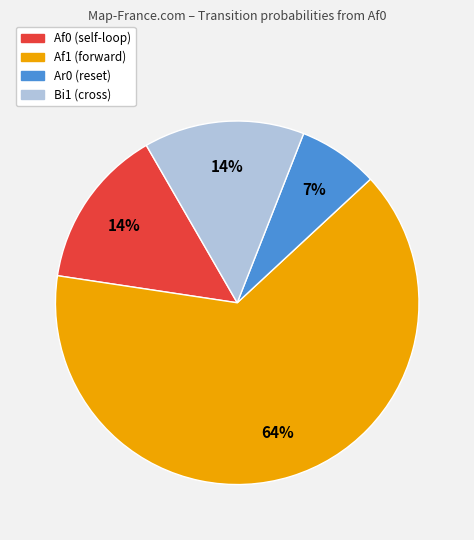

The Af0 slice represents 14% of the pie. True or false?

True